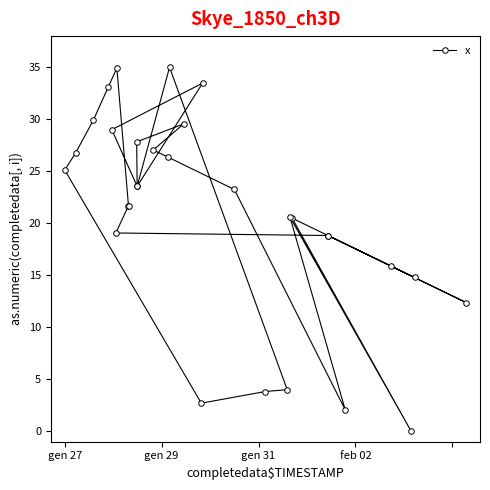

What is the difference between the maximum and minimum values?

35.0